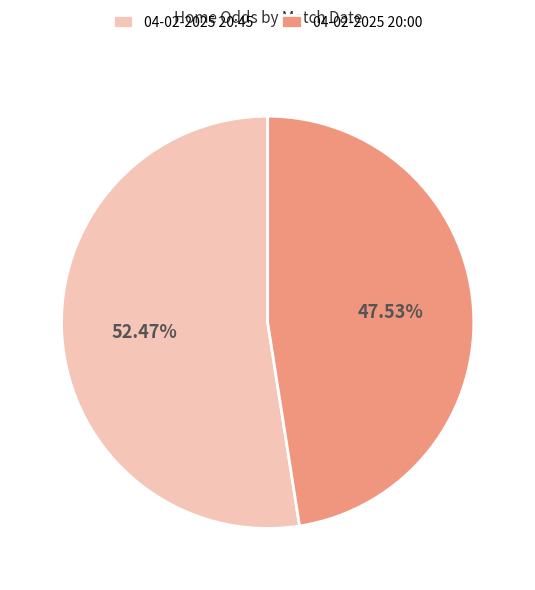

How many slices are in this pie chart?

2